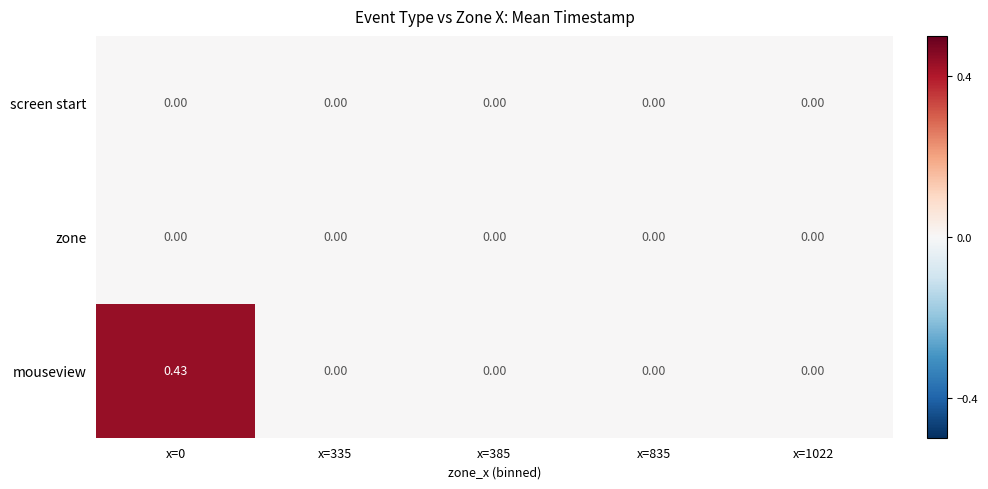

Which series has the largest total across all categories?

mouseview